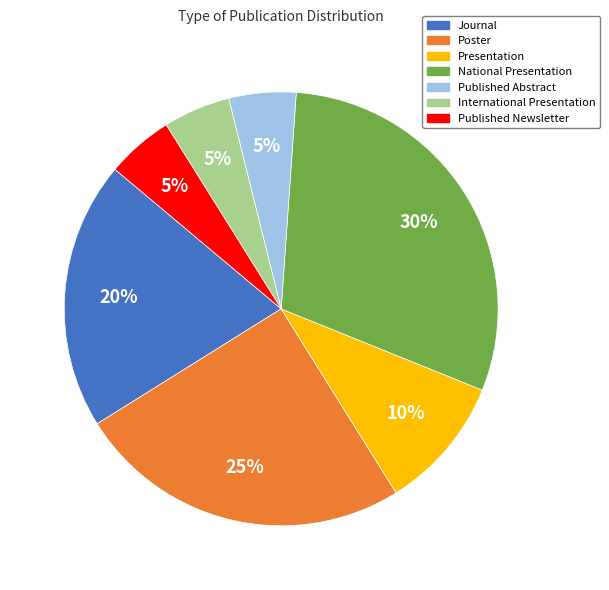

Approximately how many times larger is the value at Published Newsletter compared to Published Abstract?

1.0